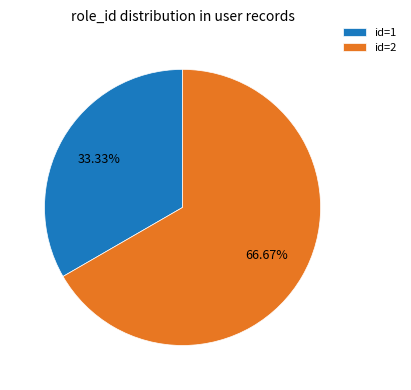

To the nearest percent, what is the difference between the largest and smallest slice percentages?

33%